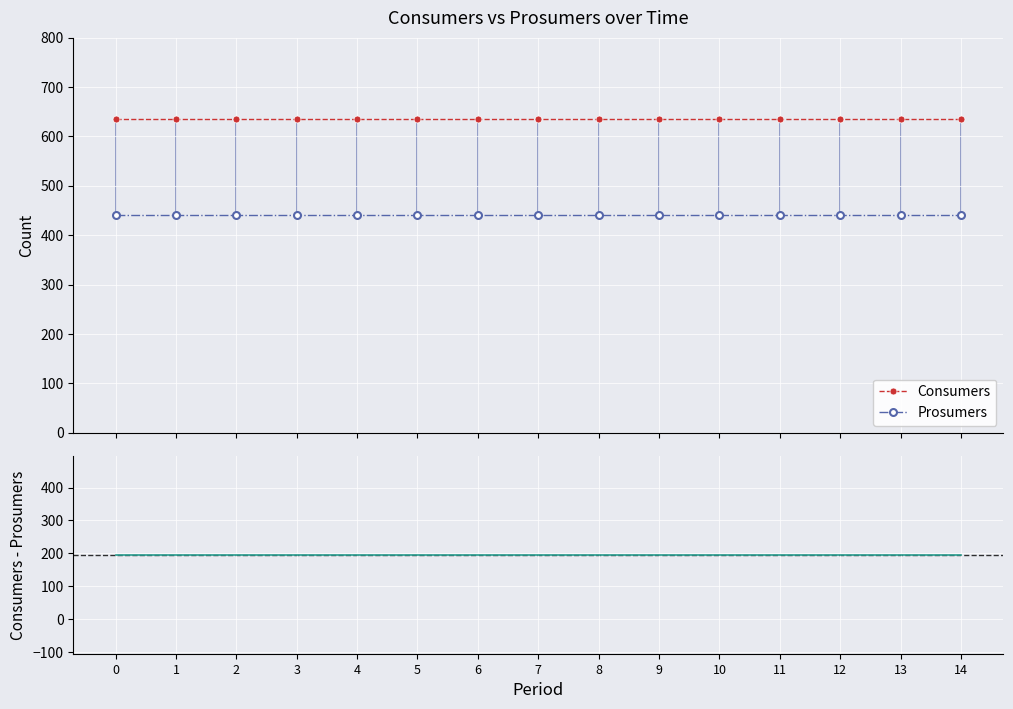

The Consumers - Prosumers series shows 195 at 6. True or false?

True